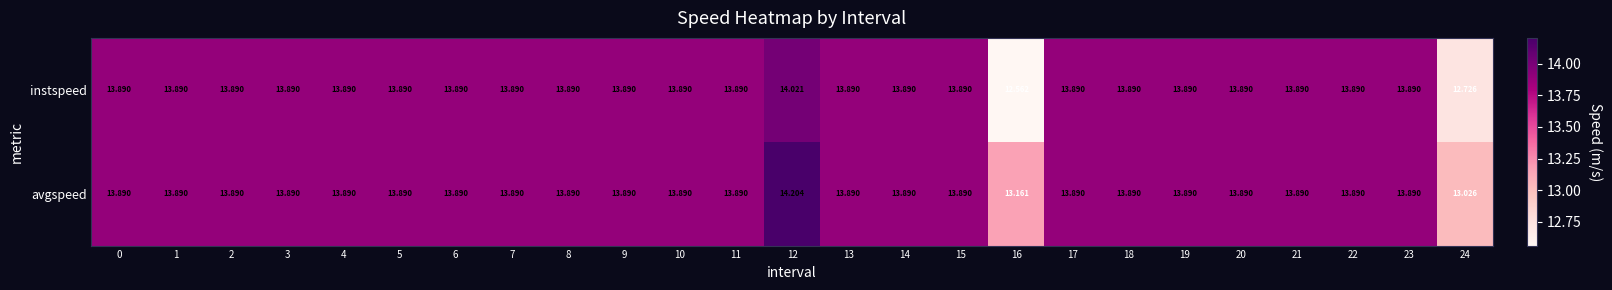

Which series has the largest total across all categories?

avgspeed